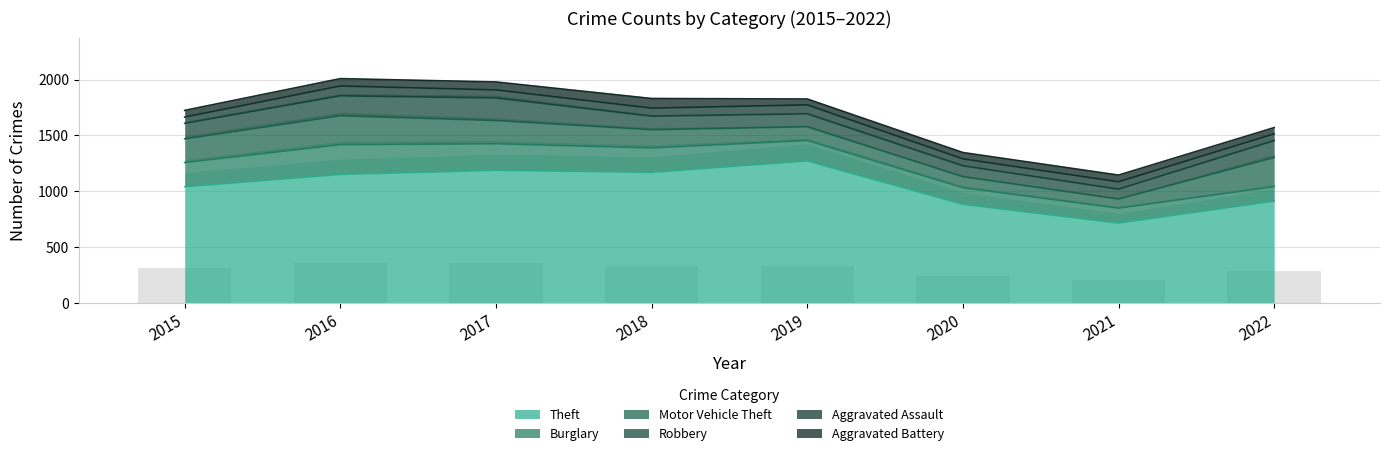

At how many categories does at least one series exceed 399?

8